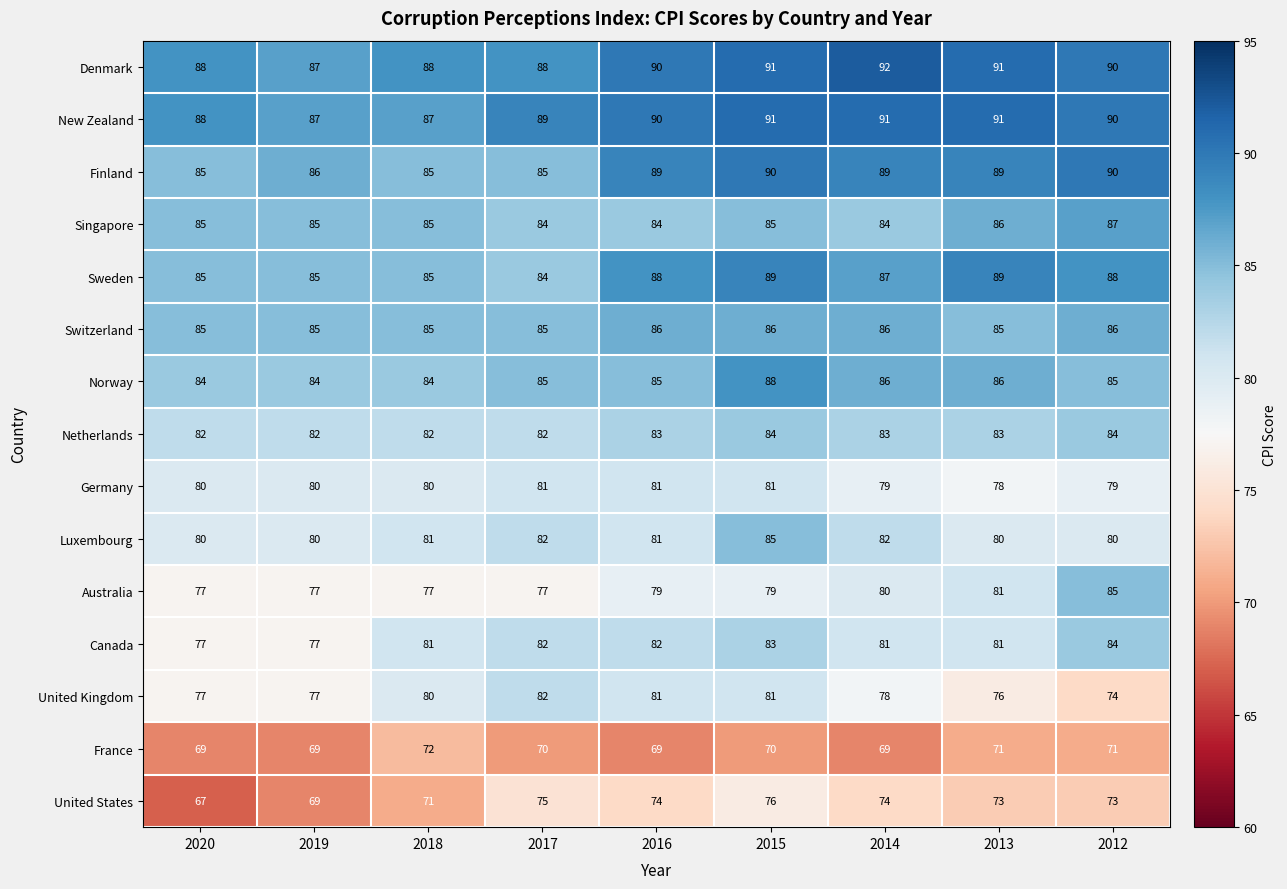

How many data points does each series have?

9